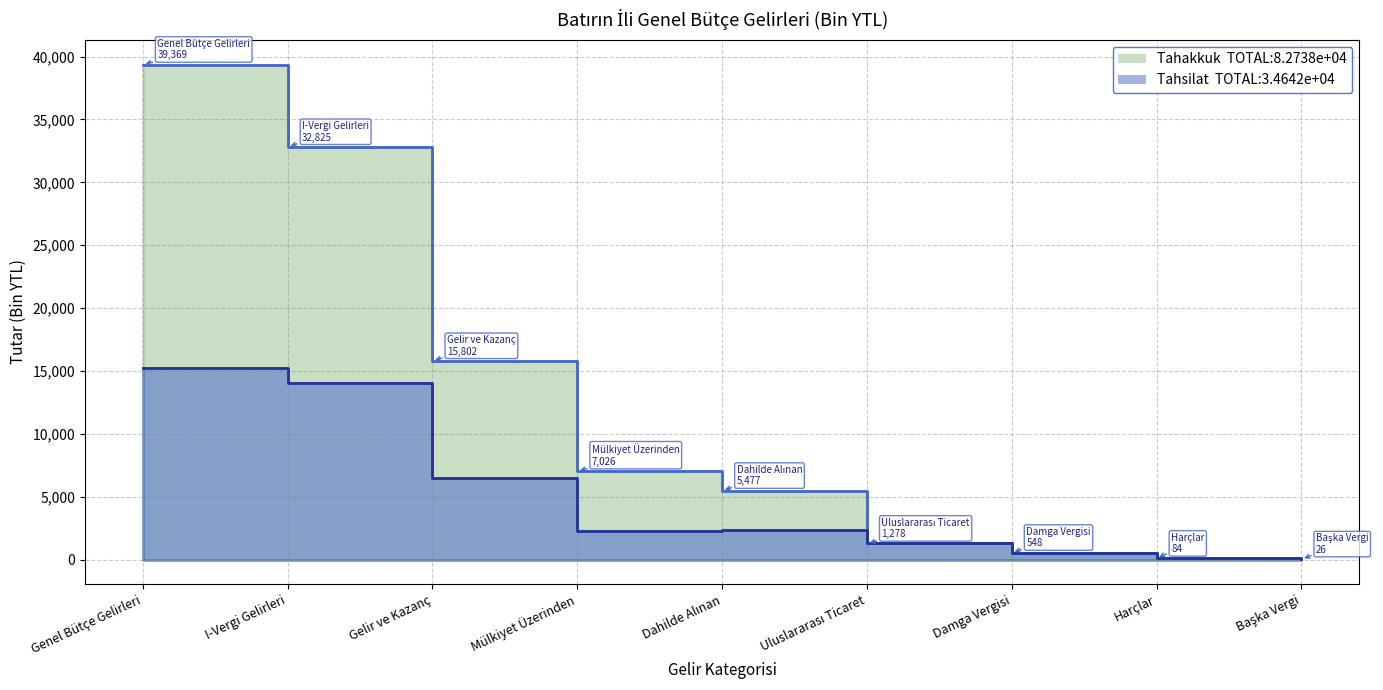

Reading left to right, transcribe all the data shown in this chart.

Tahakkuk: 39369	32825	15802	7026	5477	1278	548	84	26
Tahsilat: 15229	14075	6448	2297	2324	1278	519	84	5